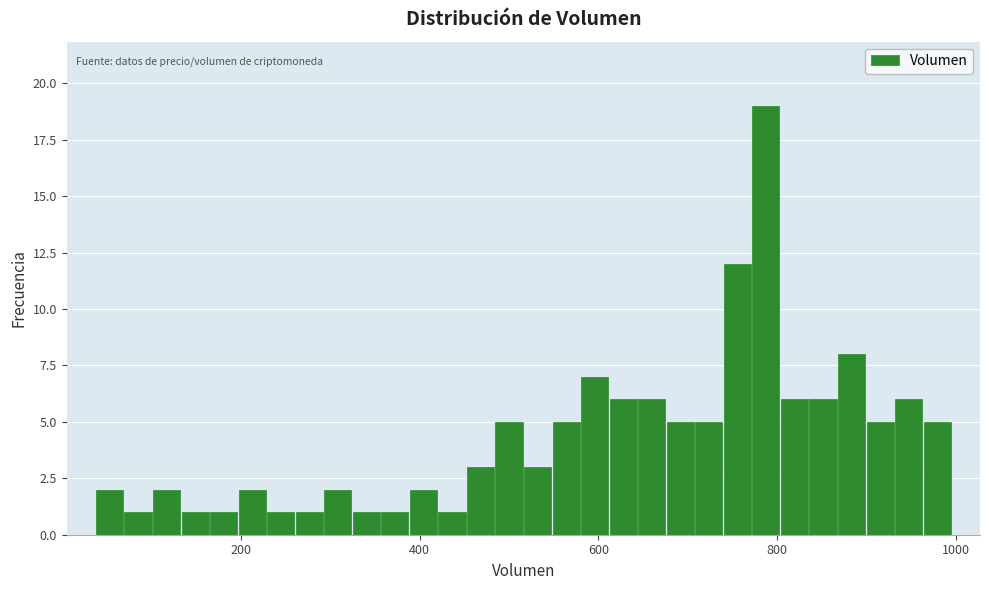

Around what value on the x-axis is the tallest bar? Give the approximate position of its centre, as read against the axis.

780